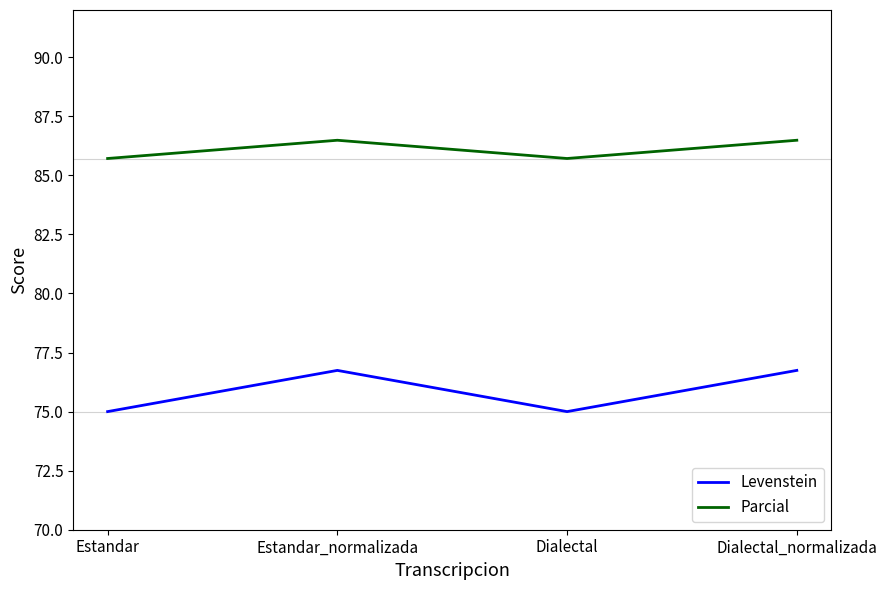

Reading right to left, transcribe all the data shown in this chart.

Levenstein: 76.7	75.0	76.7	75.0
Parcial: 86.5	85.7	86.5	85.7